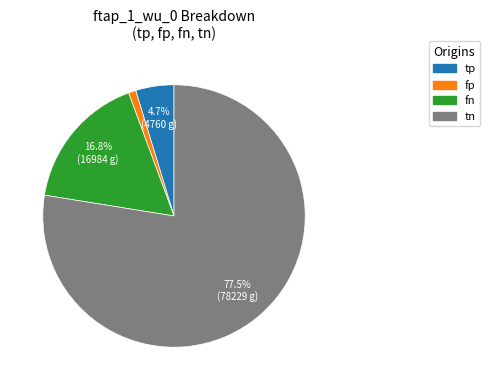

How many slices are in this pie chart?

4